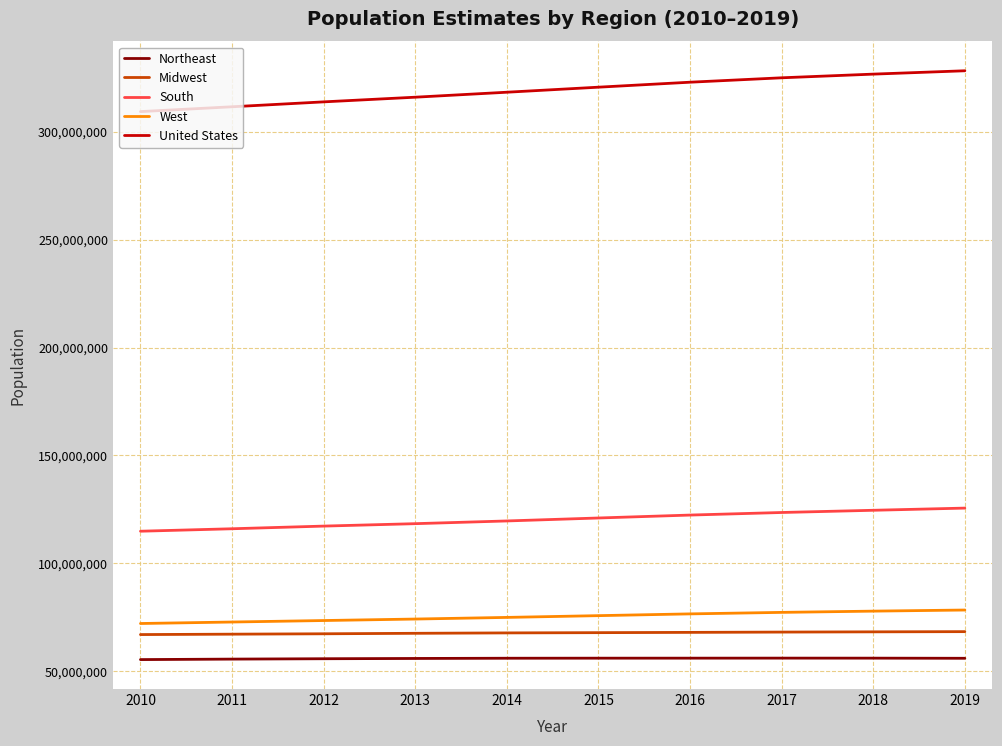

What are all the series names shown in the legend?

Northeast, Midwest, South, West, United States